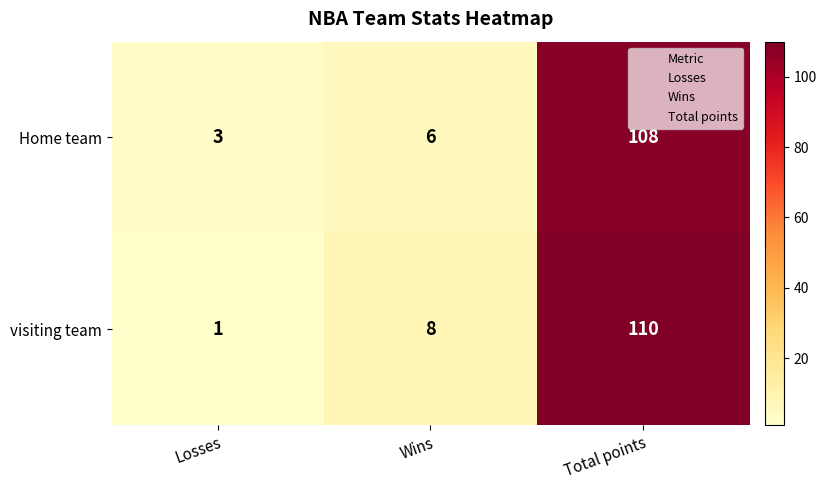

Reading left to right, list all the values displayed in this chart.

Home team: Losses=3	Wins=6	Total points=108
visiting team: Losses=1	Wins=8	Total points=110